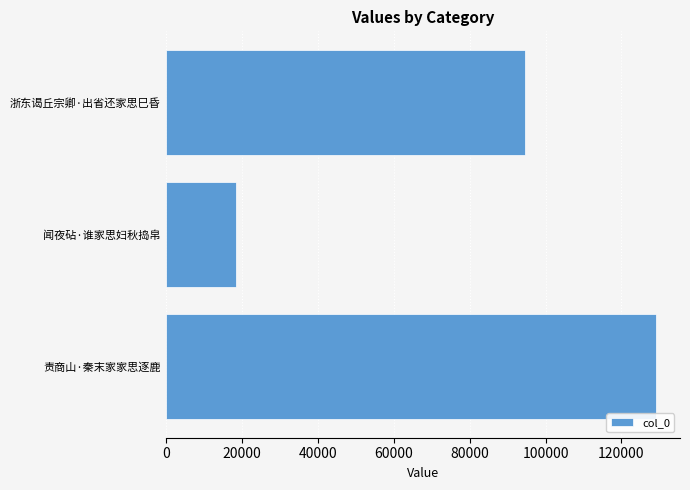

Reading top to bottom, transcribe all the data shown in this chart.

94648	18397	128967